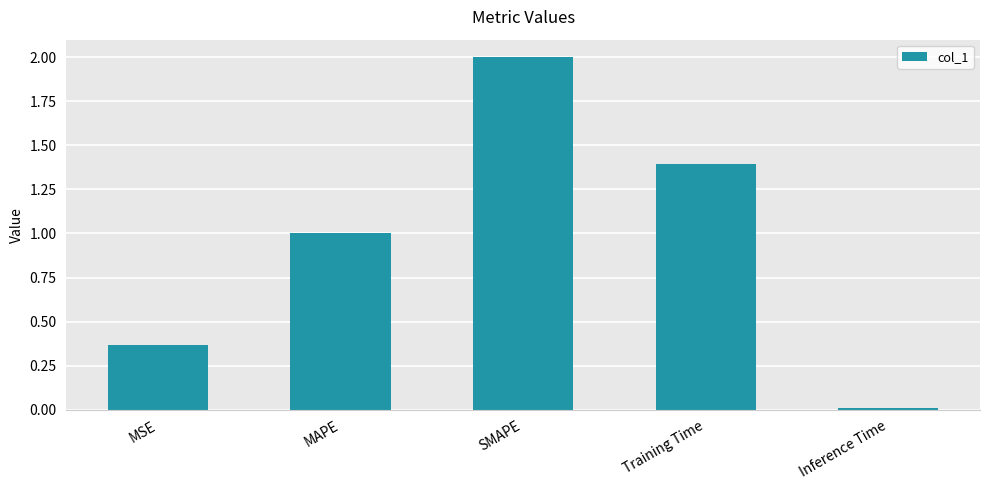

Between MSE and Inference Time, which is larger?

MSE